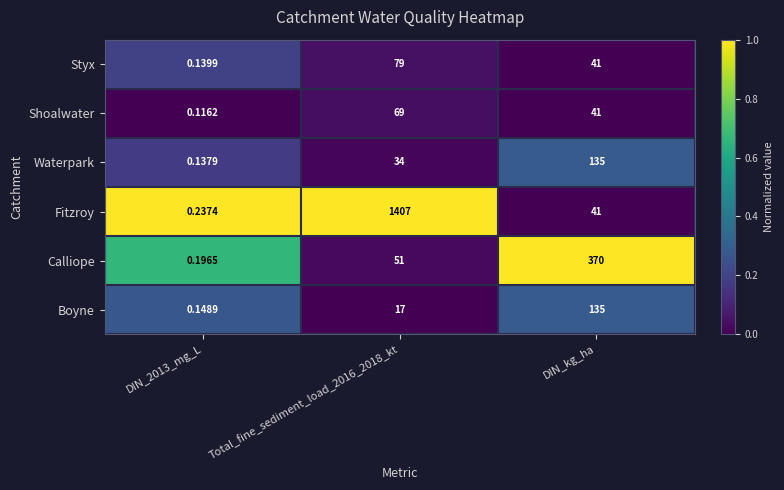

Rank the series at DIN_2013_mg_L from highest to lowest value.

Fitzroy, Calliope, Boyne, Styx, Waterpark, Shoalwater